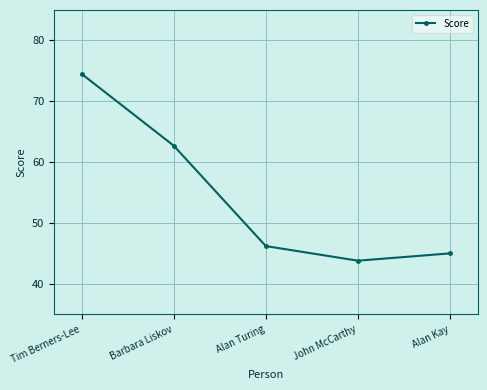

What position from the left is Alan Turing?

3